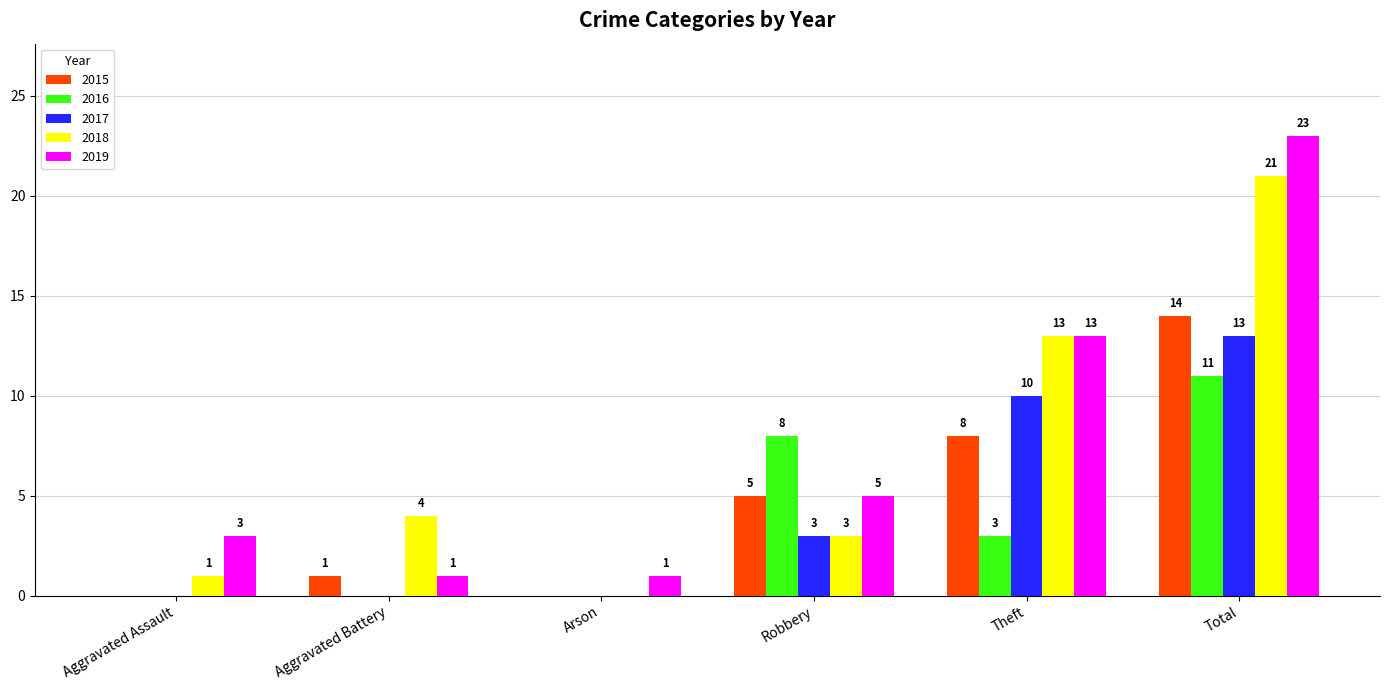

What is the maximum value shown in the chart?

23